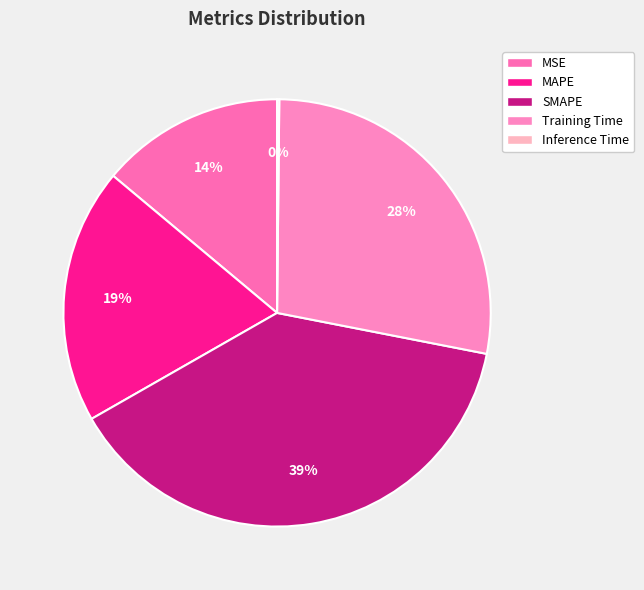

Is there a majority slice in this chart?

No